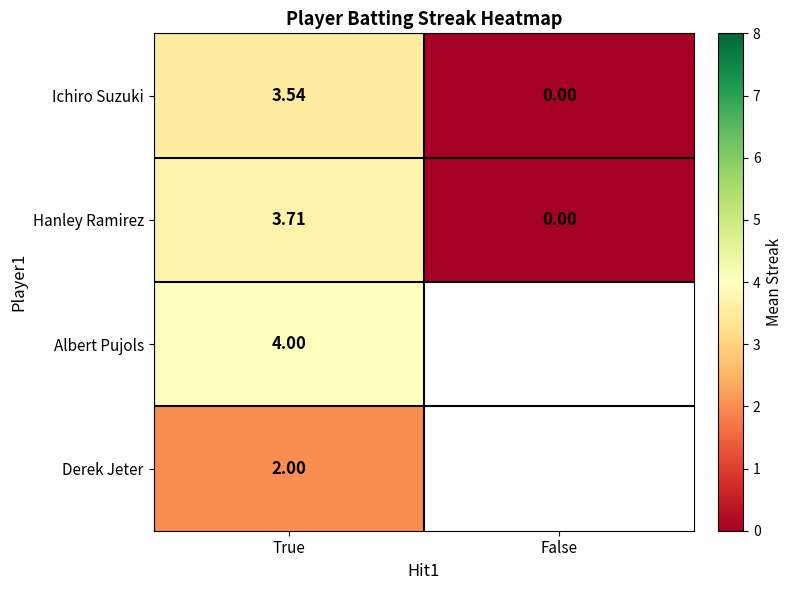

The value of Hanley Ramirez at True is 4.8. True or false?

False